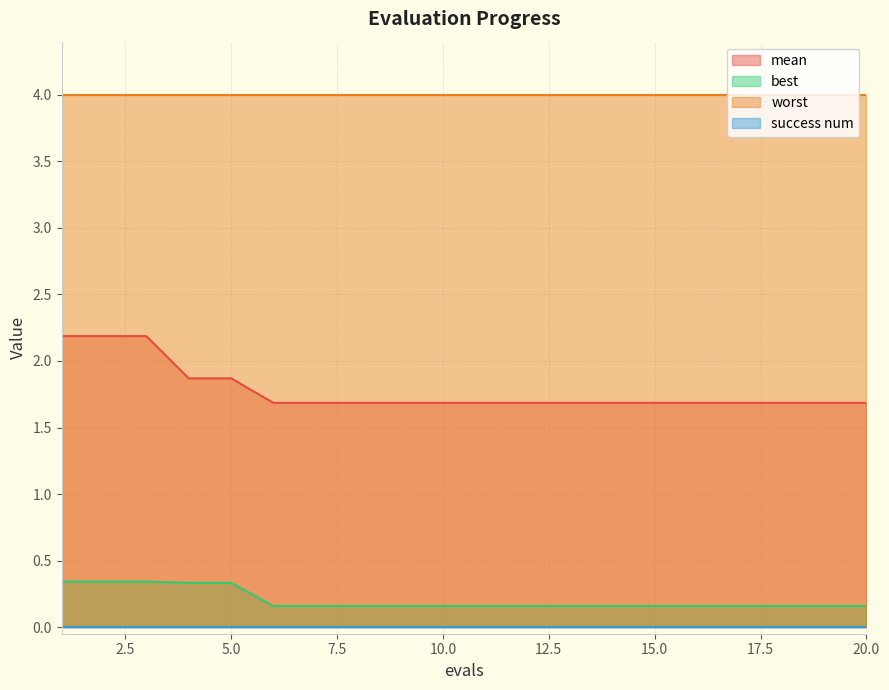

Which series has the widest spread of values?

mean